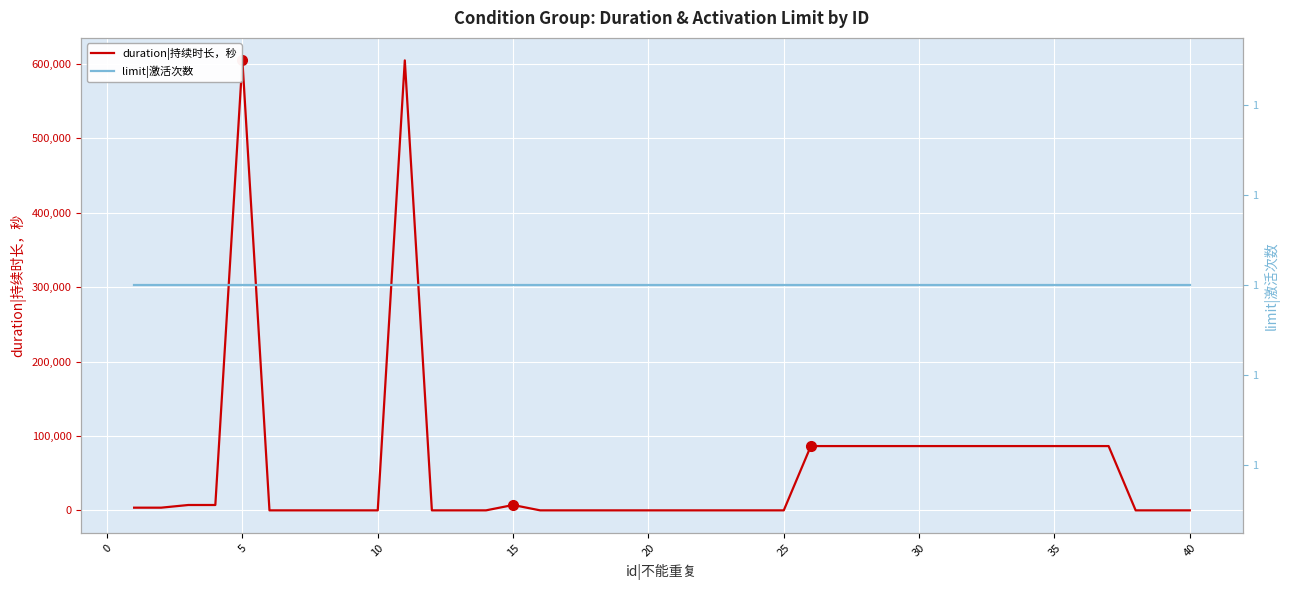

What is the highest value of the duration|持续时长，秒 series?

604800